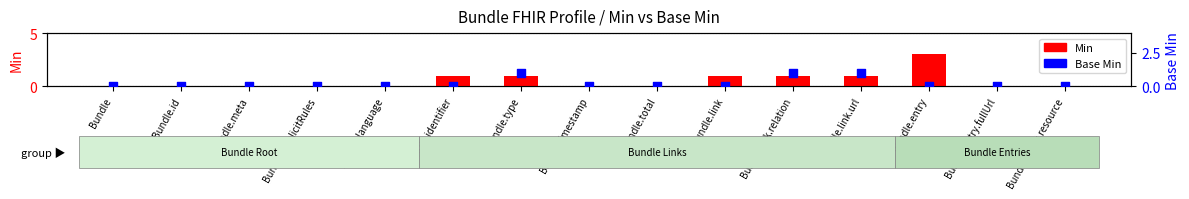

Is the value of Min at Bundle.total greater than the value of Base Min at Bundle.id?

No